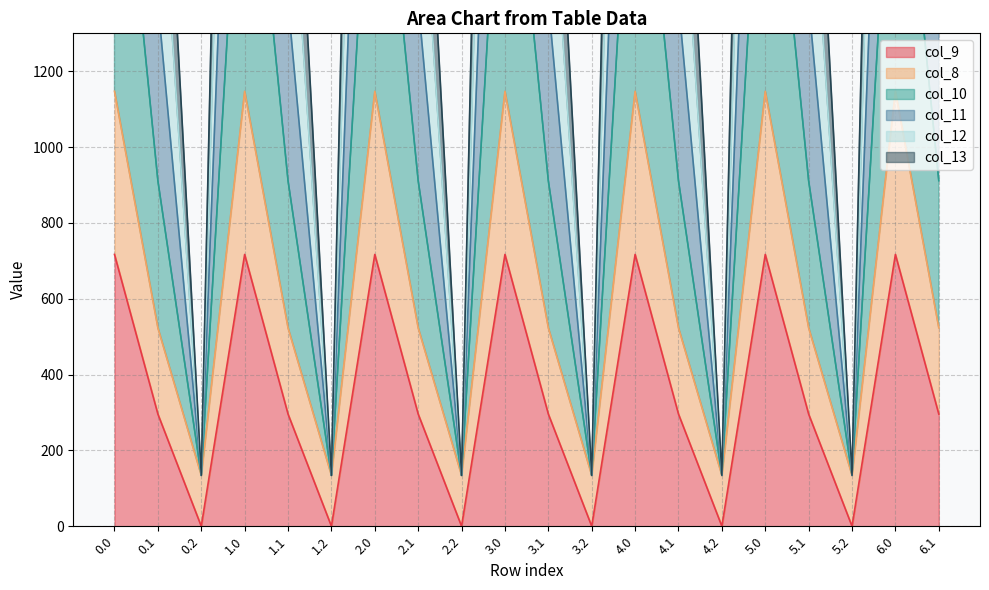

What are all the series names shown in the legend?

col_9, col_8, col_10, col_11, col_12, col_13